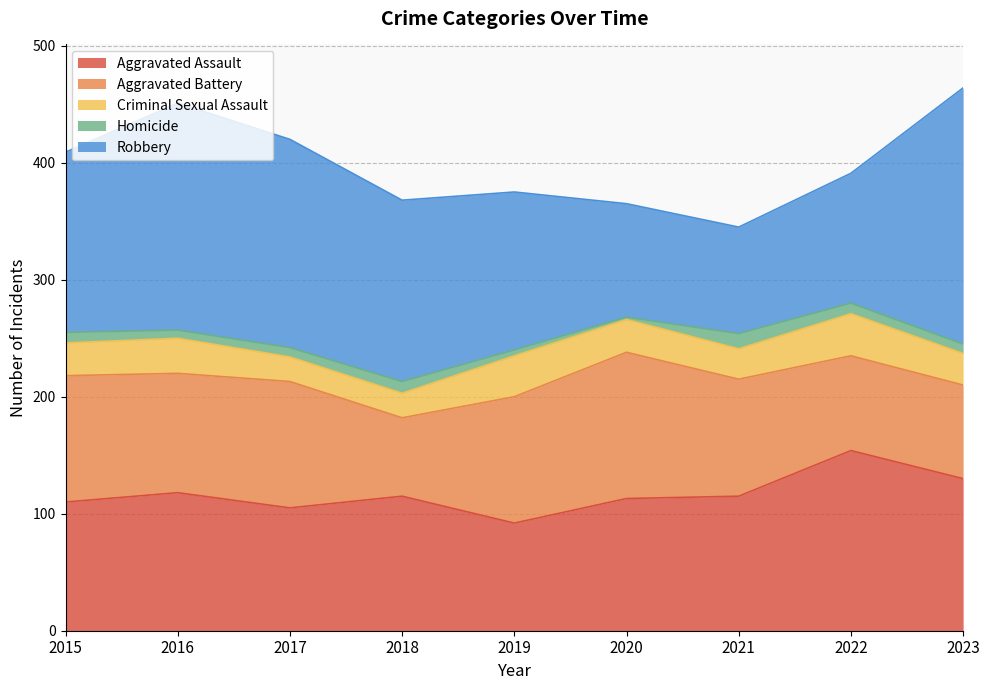

Reading left to right, transcribe all the data shown in this chart.

Aggravated Assault: 110	118	105	115	92	113	115	154	130
Aggravated Battery: 108	102	108	67	108	125	100	81	80
Criminal Sexual Assault: 28	30	21	21	35	28	26	36	27
Homicide: 9	7	8	10	5	2	13	9	8
Robbery: 154	194	178	155	135	97	91	111	219